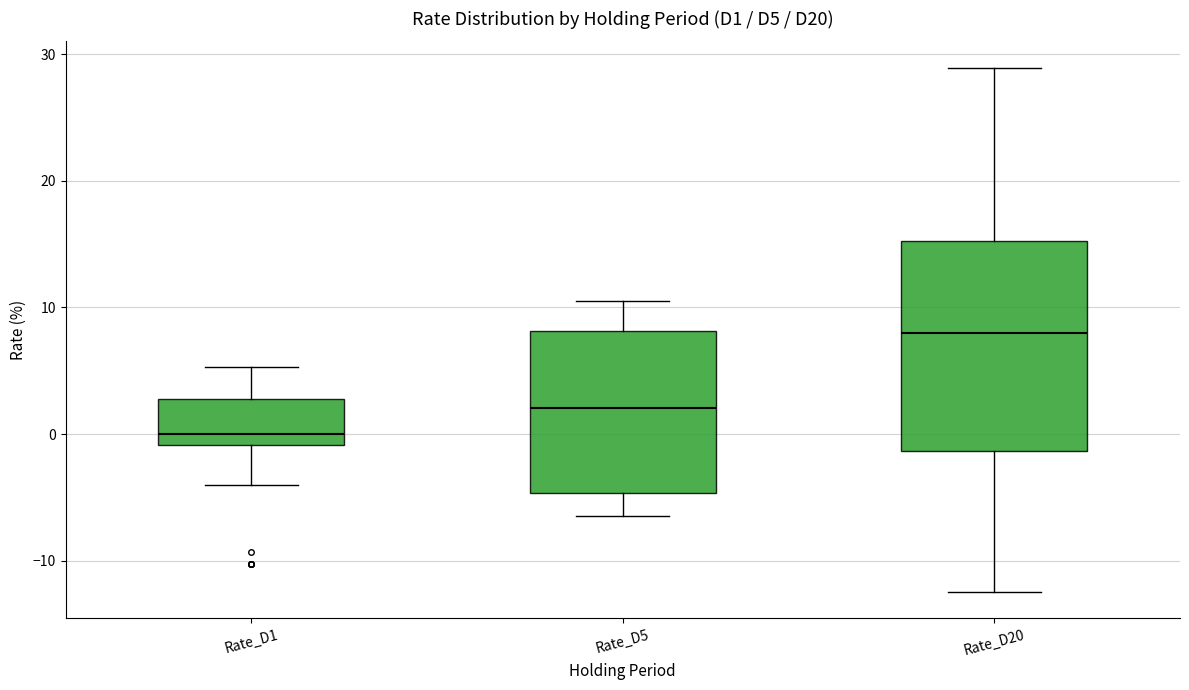

Which box is the tallest, from its lower edge to its upper edge?

Rate_D20